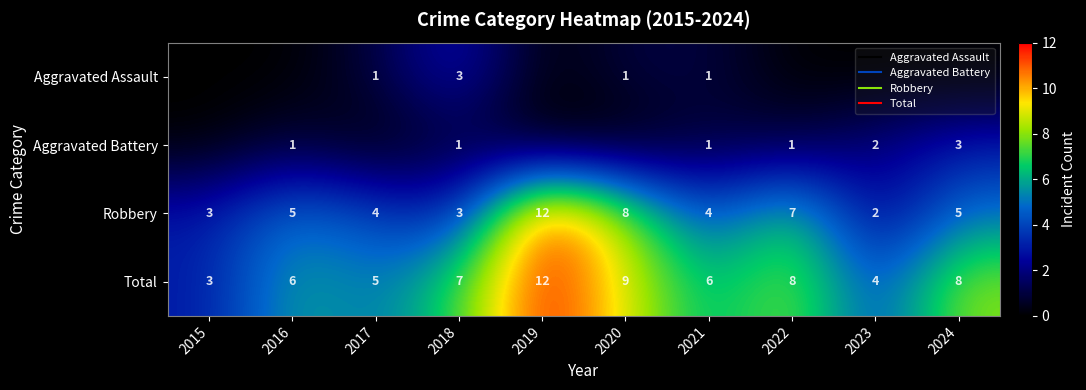

At which category does the chart reach its peak across all series?

2019